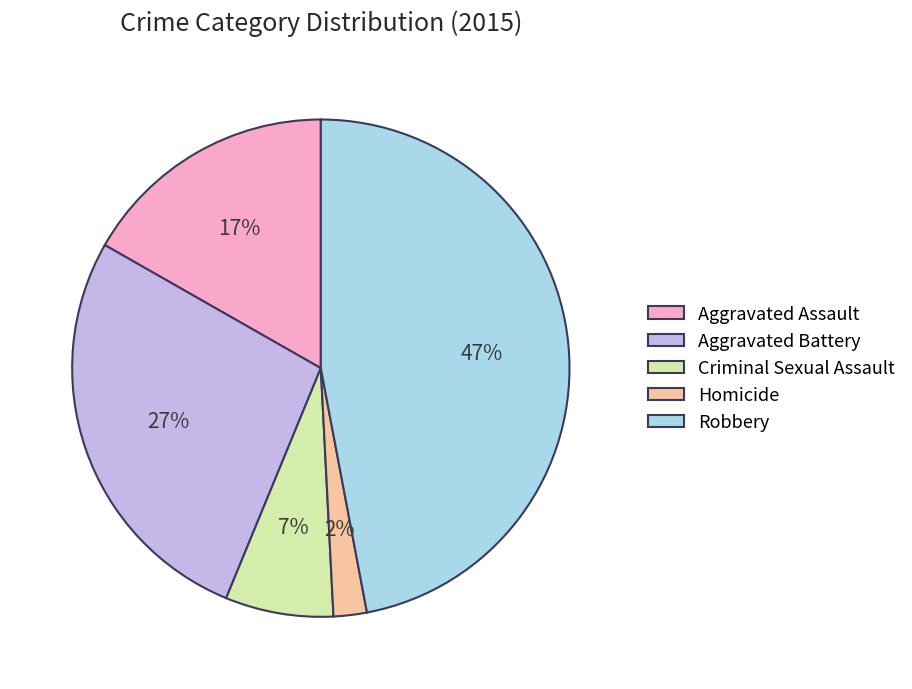

Does Robbery represent more than half of the total?

No